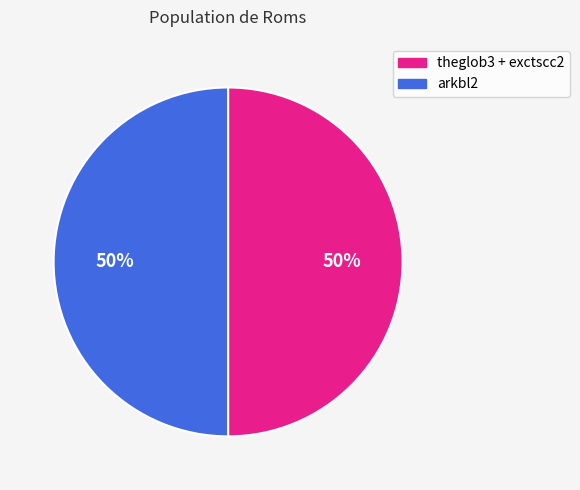

To the nearest percent, what is the average slice percentage?

50%